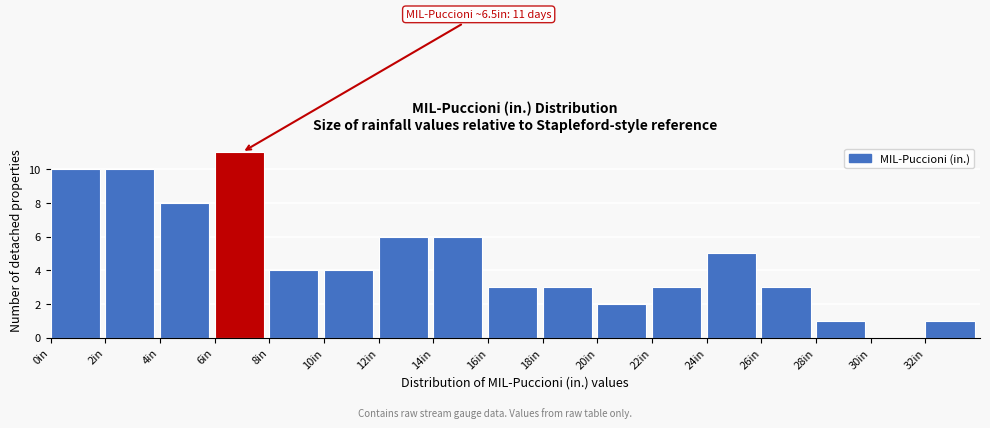

Over which range of the x-axis is the bar tallest?

6 to 8